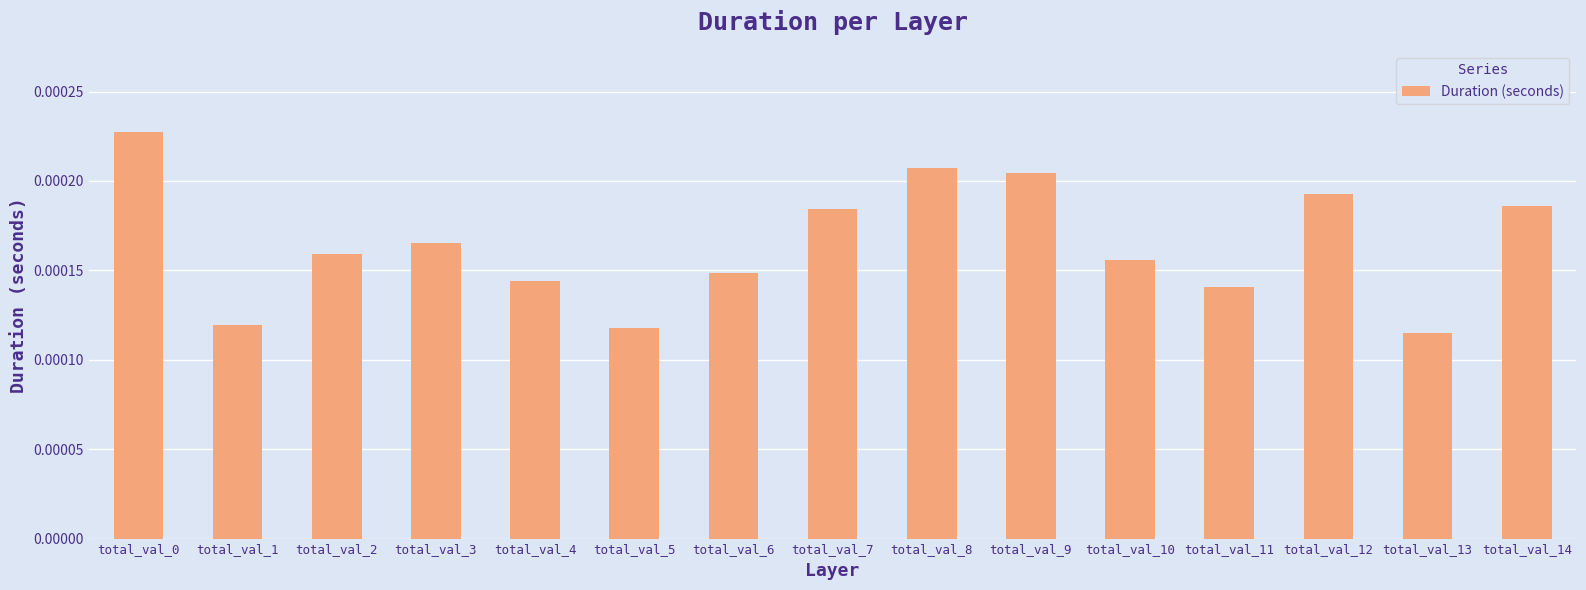

Count the values in the range 0 to 1.

15